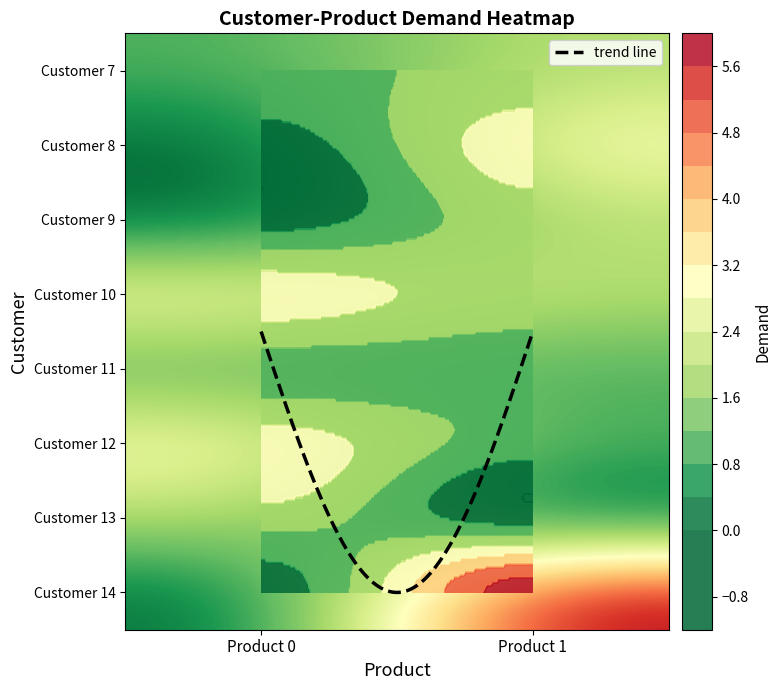

Which series has the largest range (max minus min)?

14